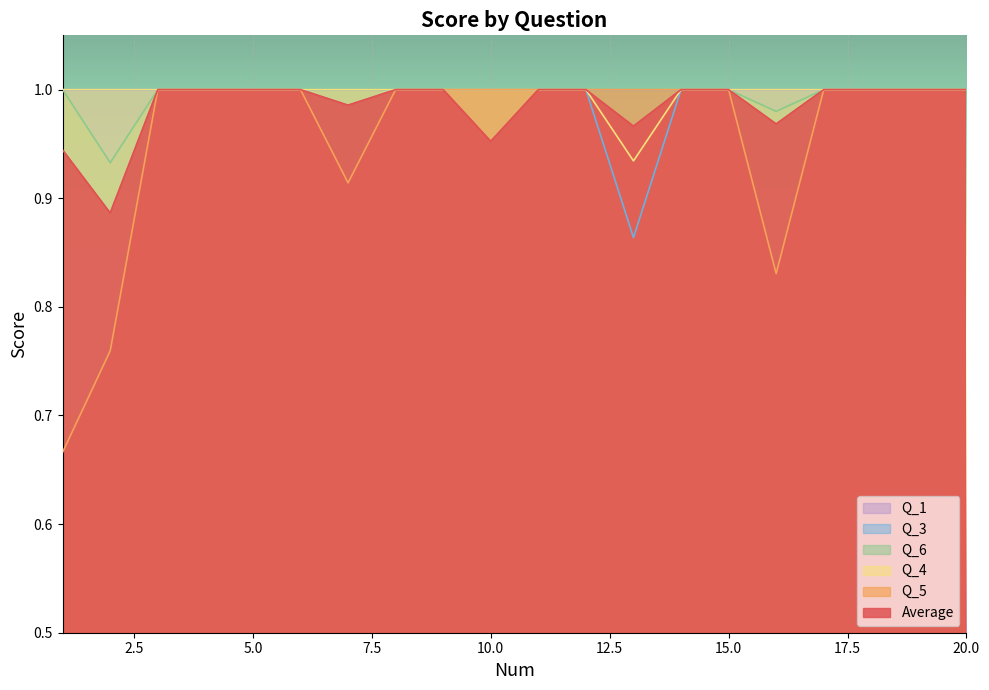

How many lines are shown in the chart?

6